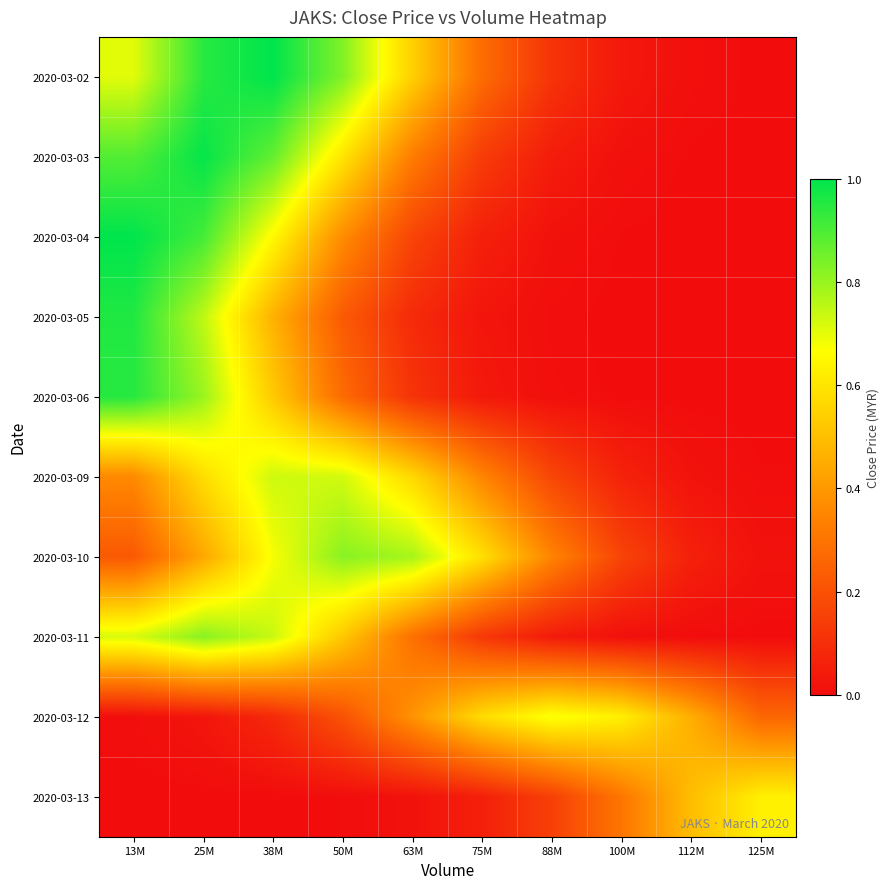

At how many categories does at least one series exceed 0?

10